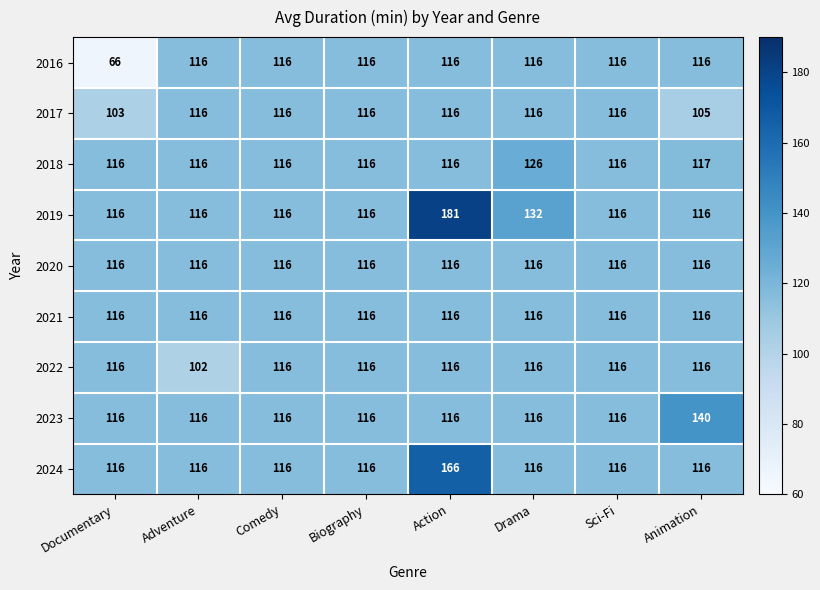

Count the 2018 values in the range 116 to 117.

7